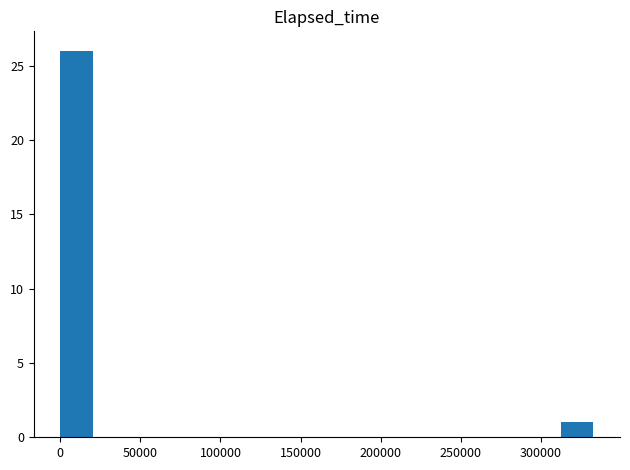

What is the sum of all values?

27